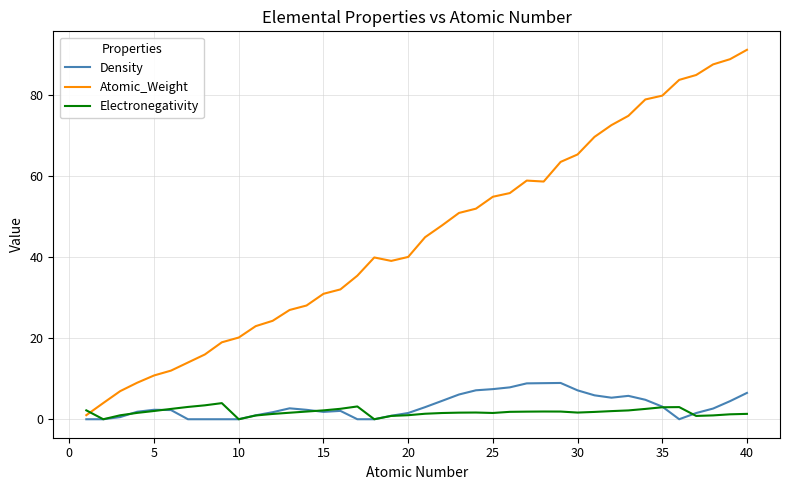

What is the maximum value shown in the chart?

91.2